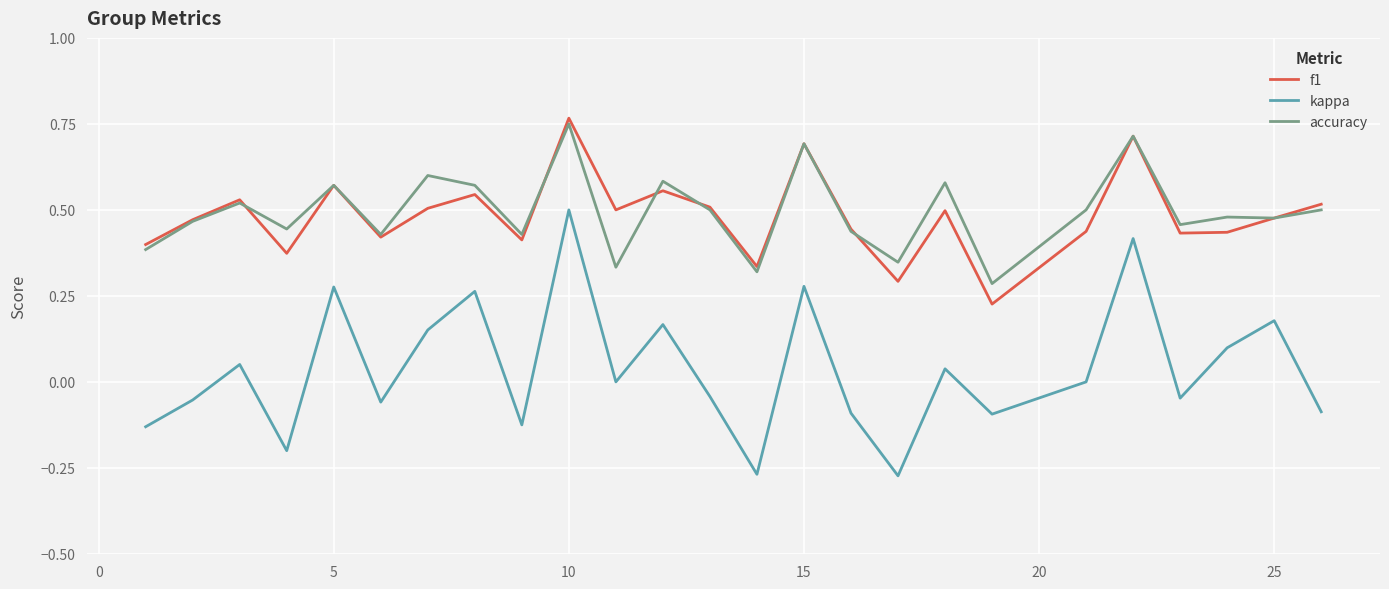

Which series has the widest spread of values?

kappa